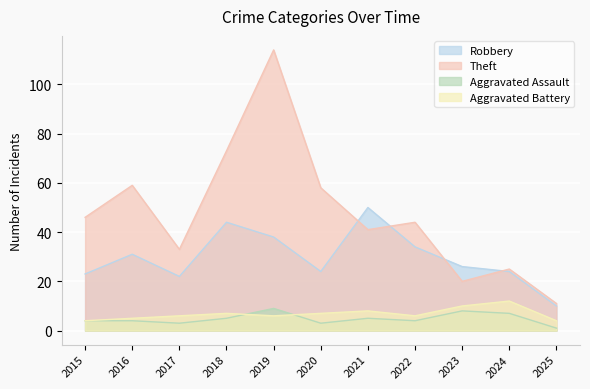

Reading left to right, extract all data points from this chart.

Robbery: 23	31	22	44	38	24	50	34	26	24	10
Theft: 46	59	33	73	114	58	41	44	20	25	11
Aggravated Assault: 4	4	3	5	9	3	5	4	8	7	1
Aggravated Battery: 4	5	6	7	6	7	8	6	10	12	4